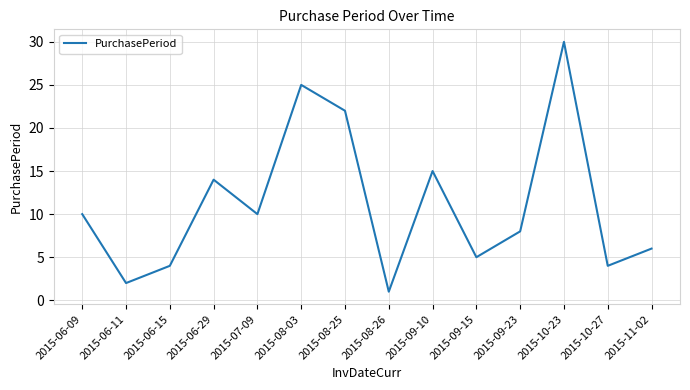

Approximately how many times larger is the value at 2015-10-27 compared to 2015-08-26?

4.0